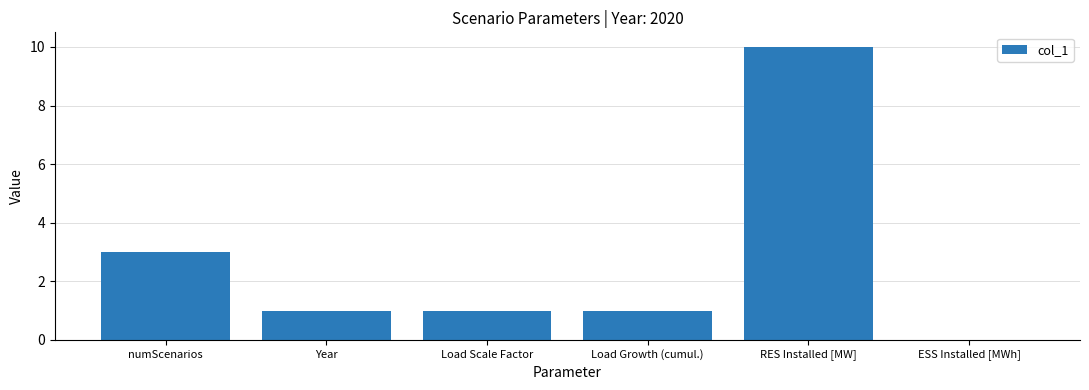

What is the sum of all values?

16